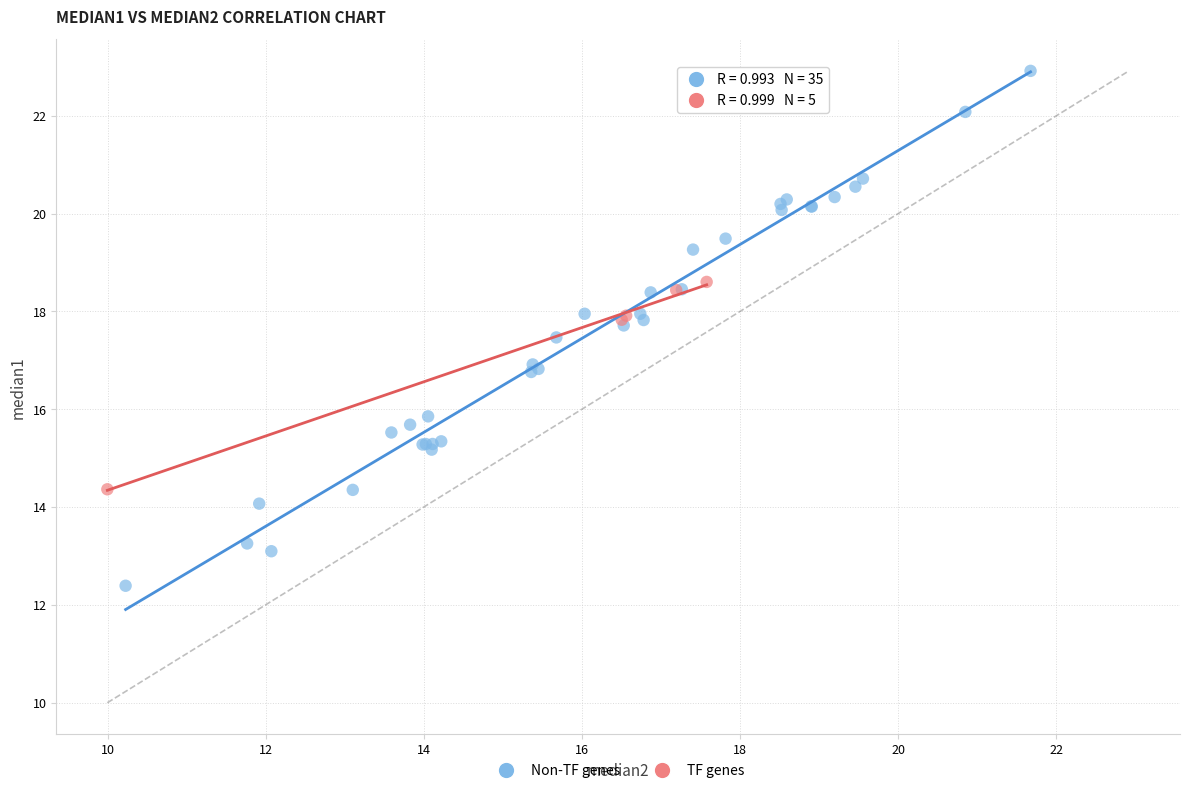

Which series has the largest Y range (max minus min)?

Non-TF genes